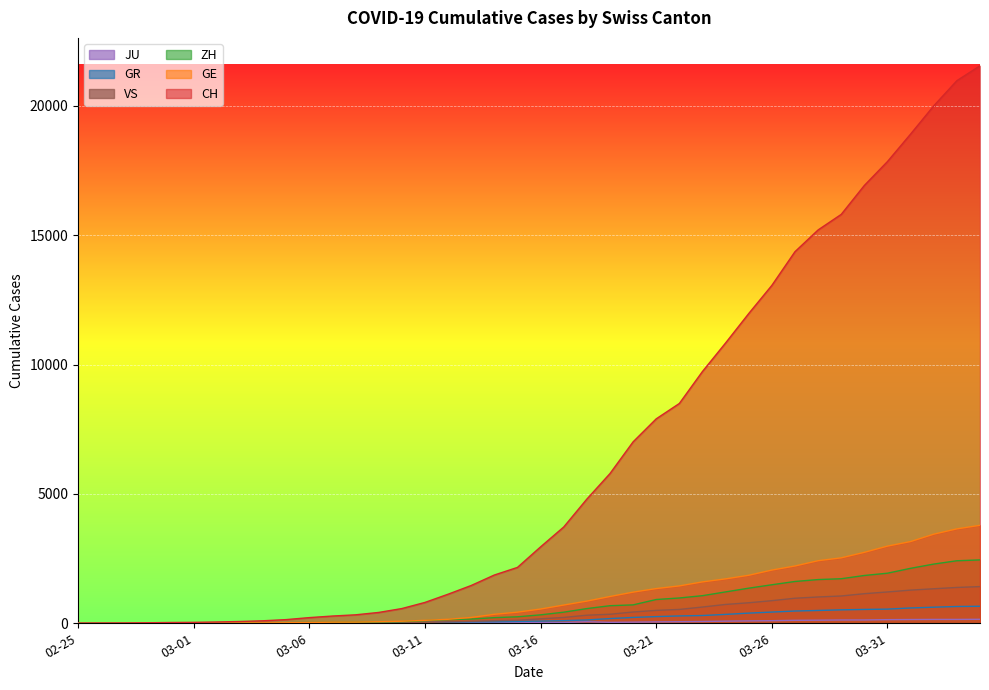

True or false: GR and JU intersect in this chart.

False